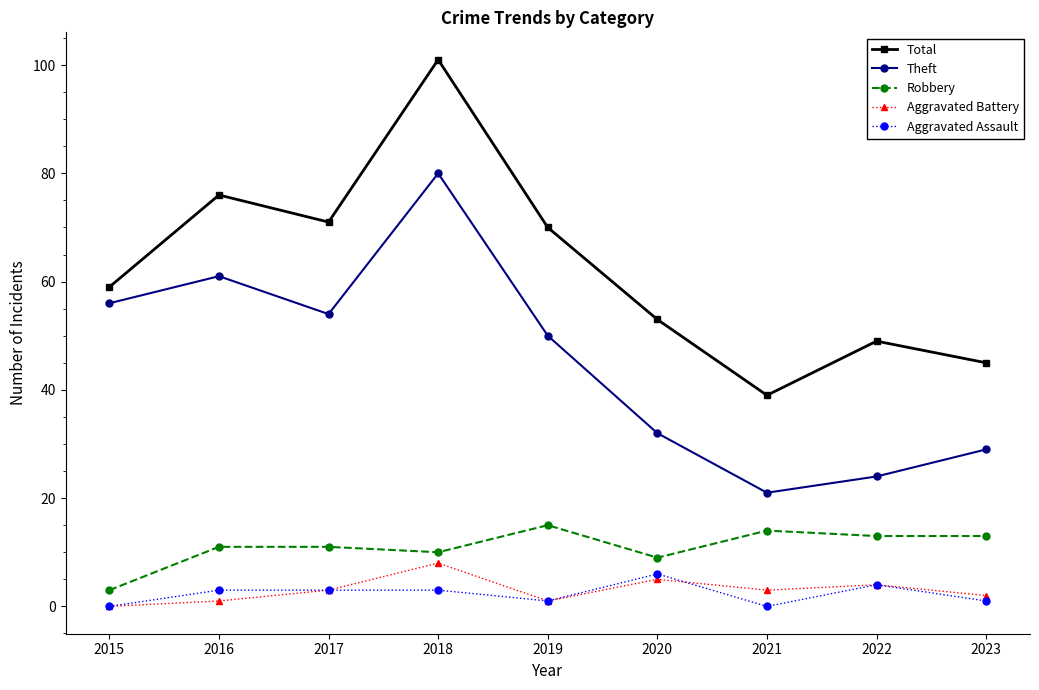

True or false: Aggravated Assault and Aggravated Battery intersect in this chart.

True